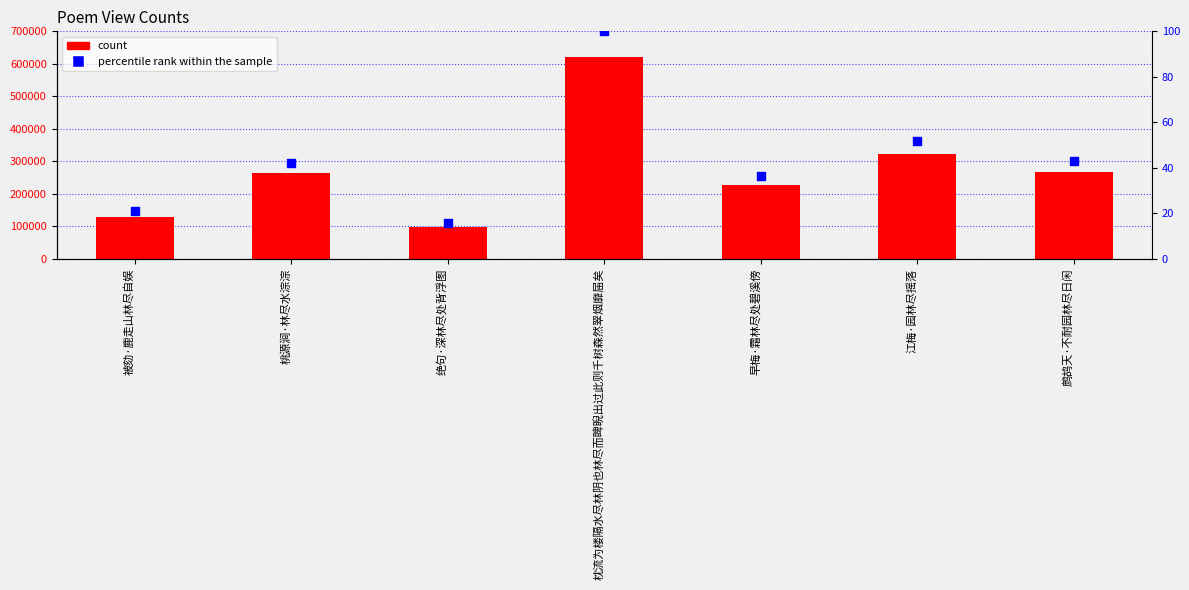

Which series reaches the minimum Y coordinate?

percentile rank within the sample